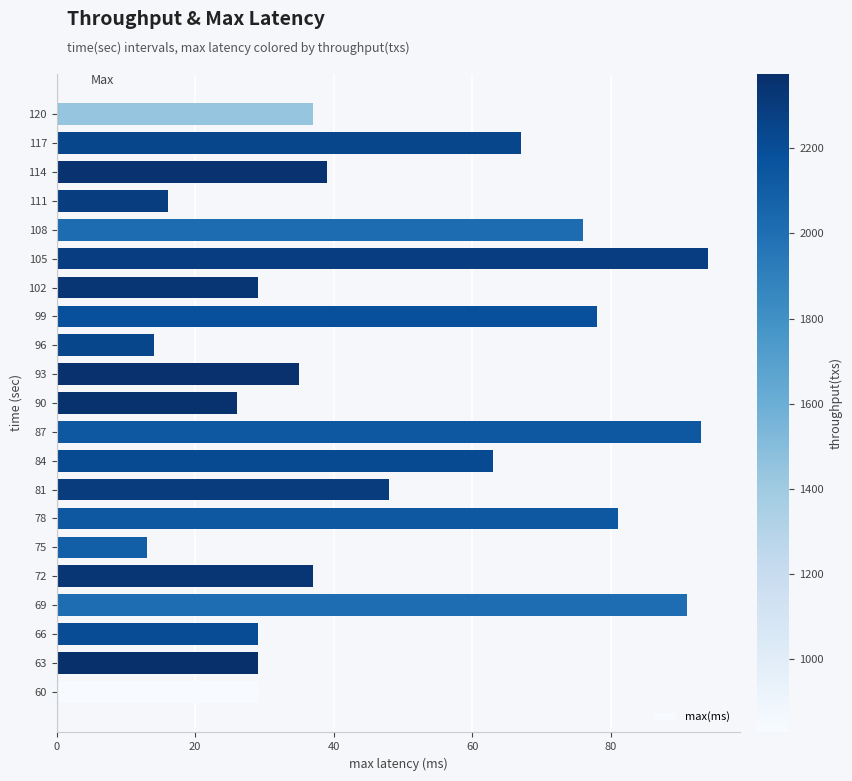

At which label is the value closest to 53?

81